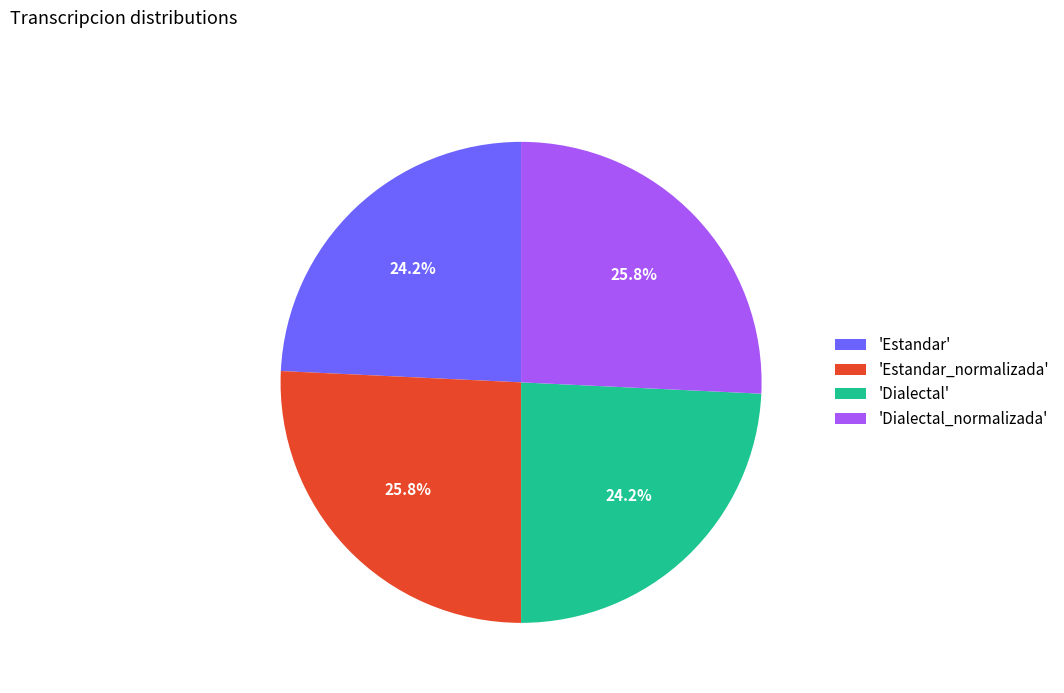

Does 'Estandar' account for over 50% of the chart?

No